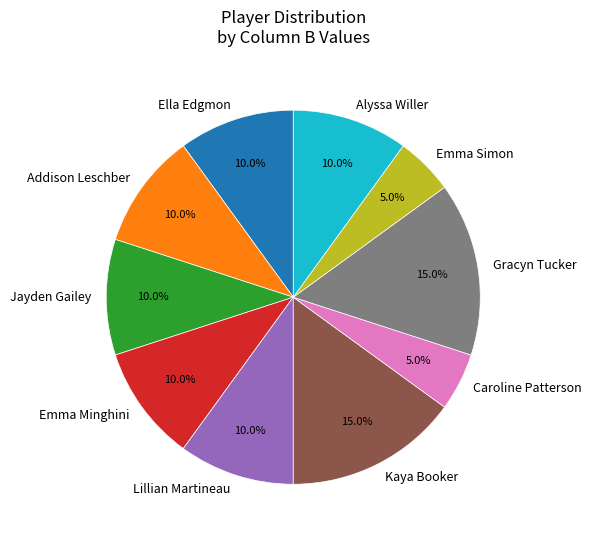

Does any single category account for the majority?

No